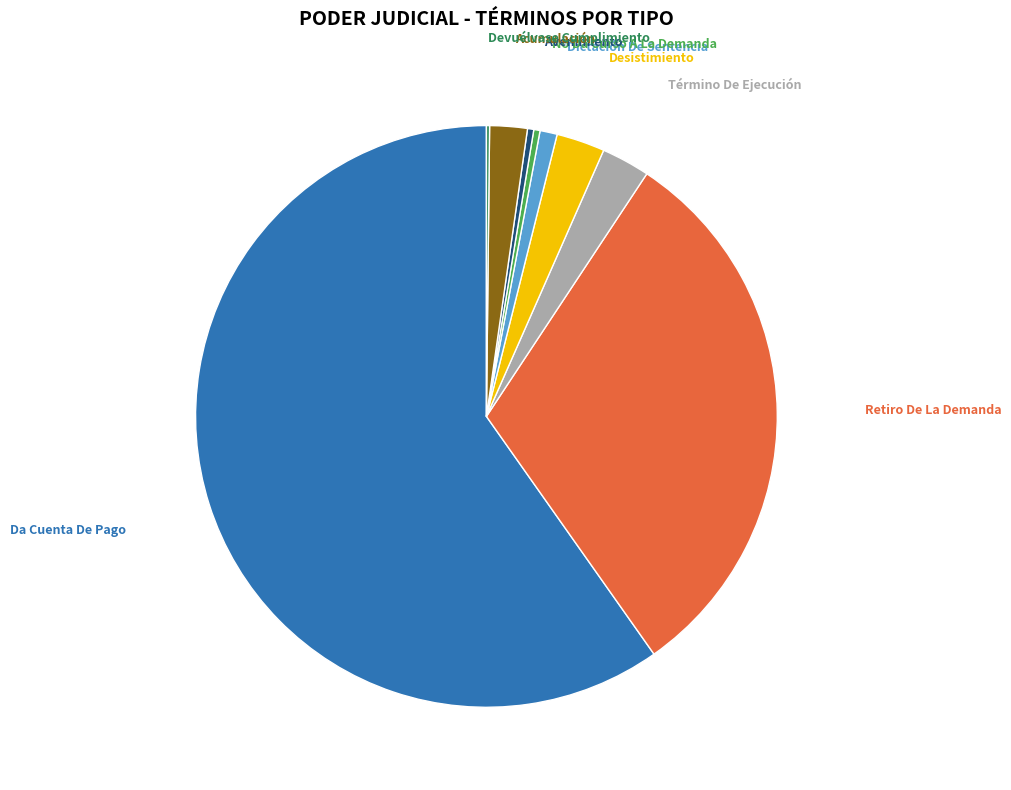

Does any single category account for the majority?

Yes